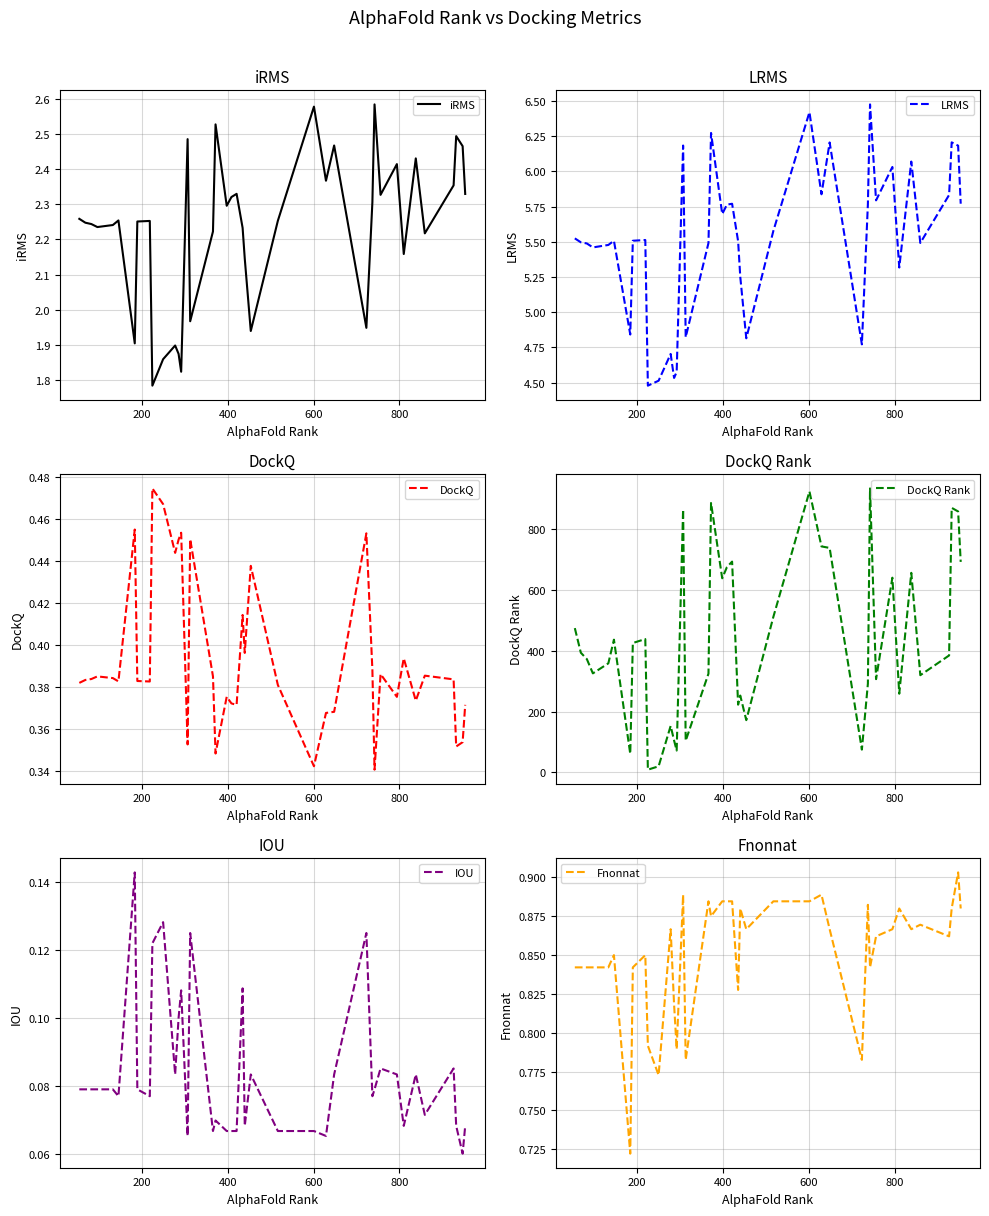

What is the total value across all series at 200?

403.0